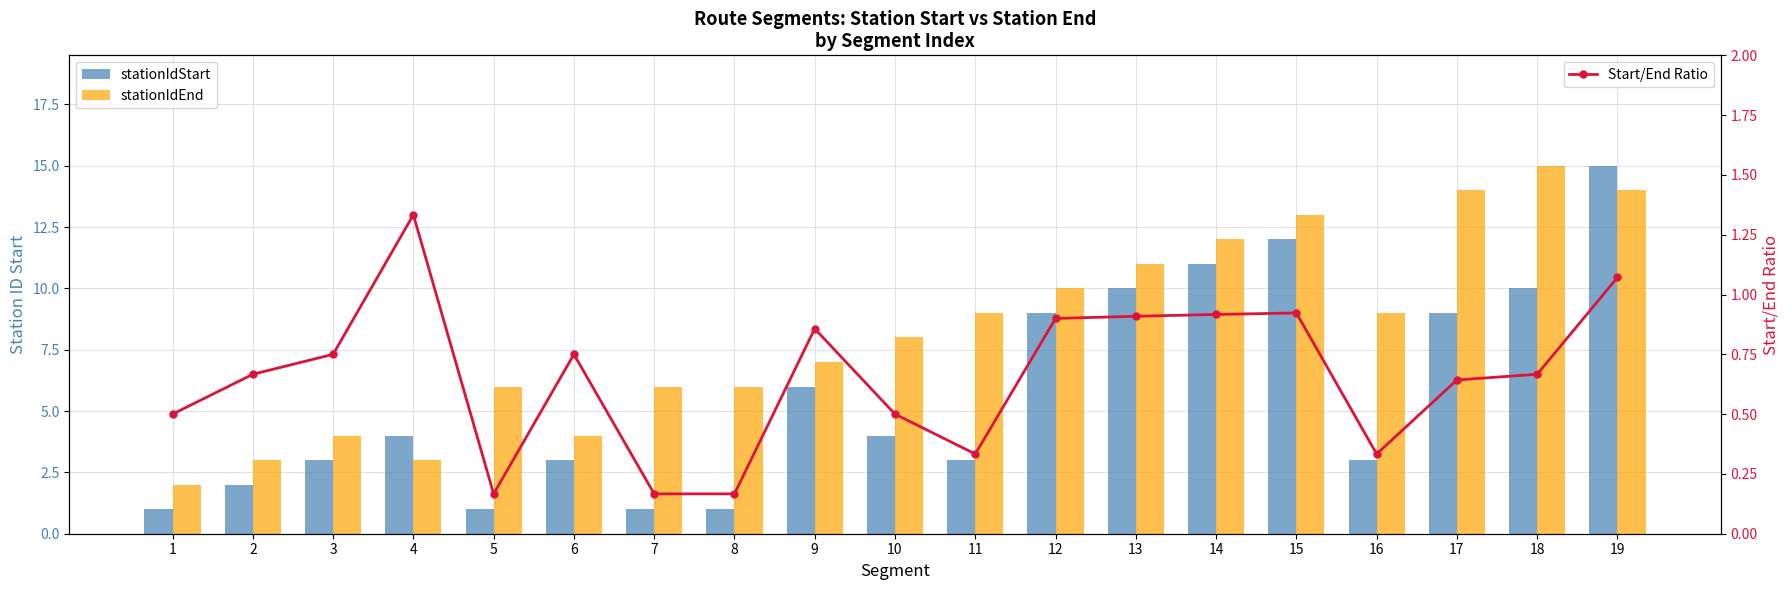

Between 10 and 6, which is larger?

10